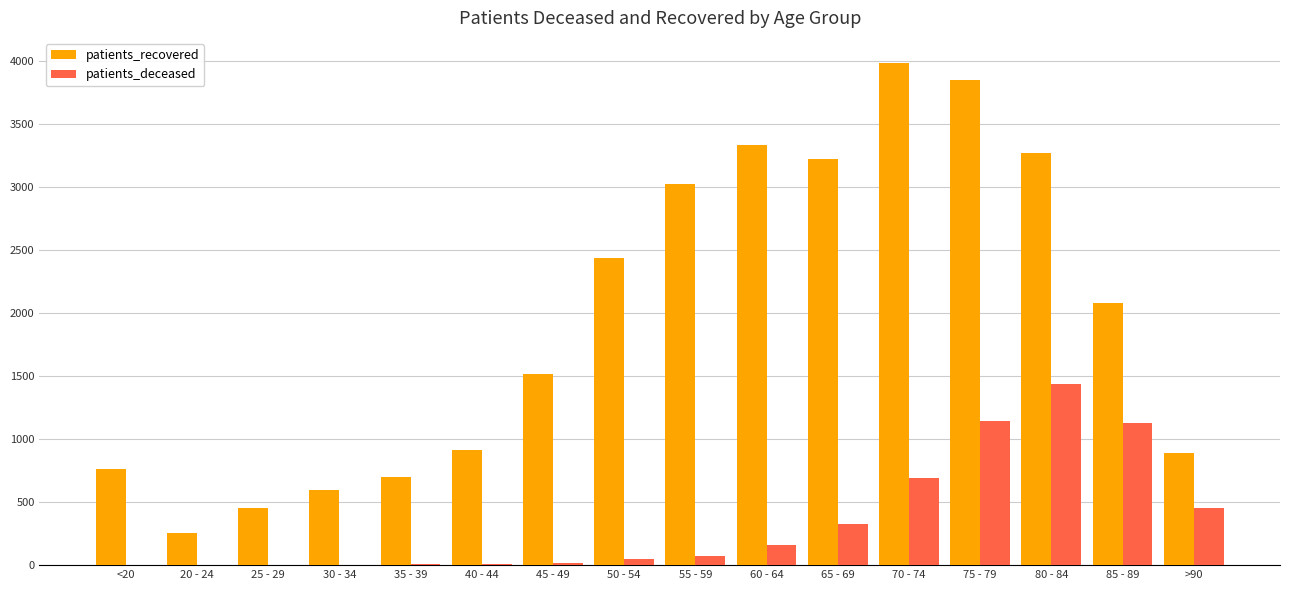

The patients_recovered series shows 887 at >90. True or false?

True